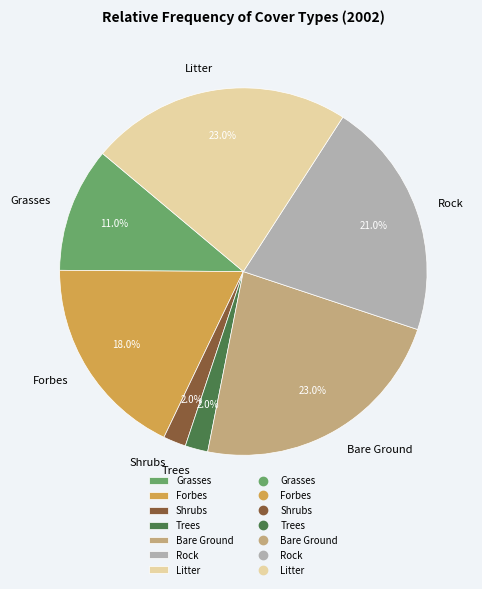

Is it true that Rock is 21% of the pie?

True